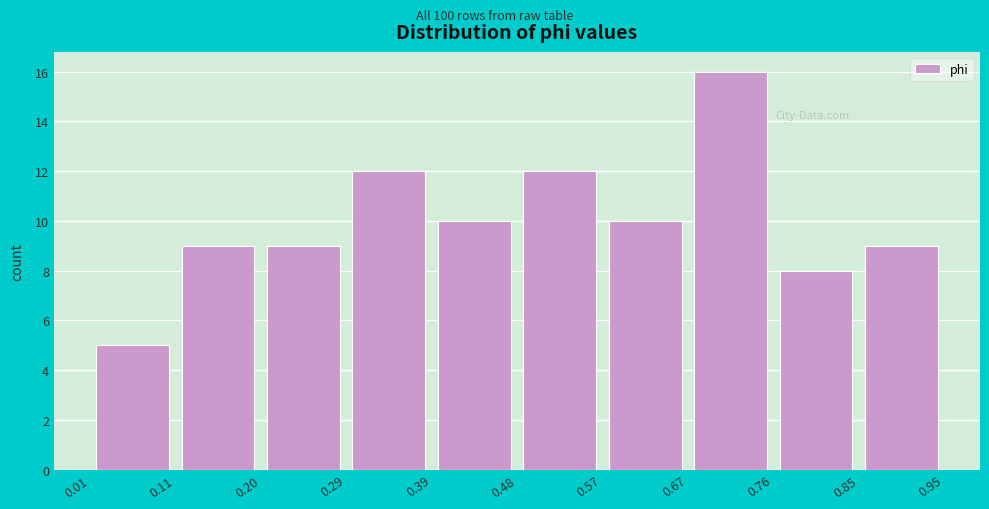

Which range on the x-axis has the tallest bar?

0.67 to 0.76